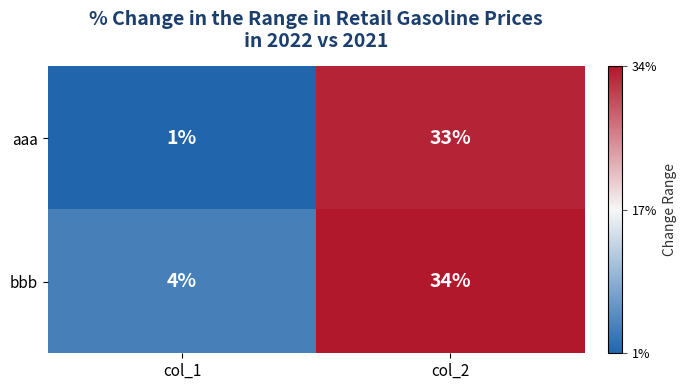

At which category does the chart reach its minimum across all series?

col_1